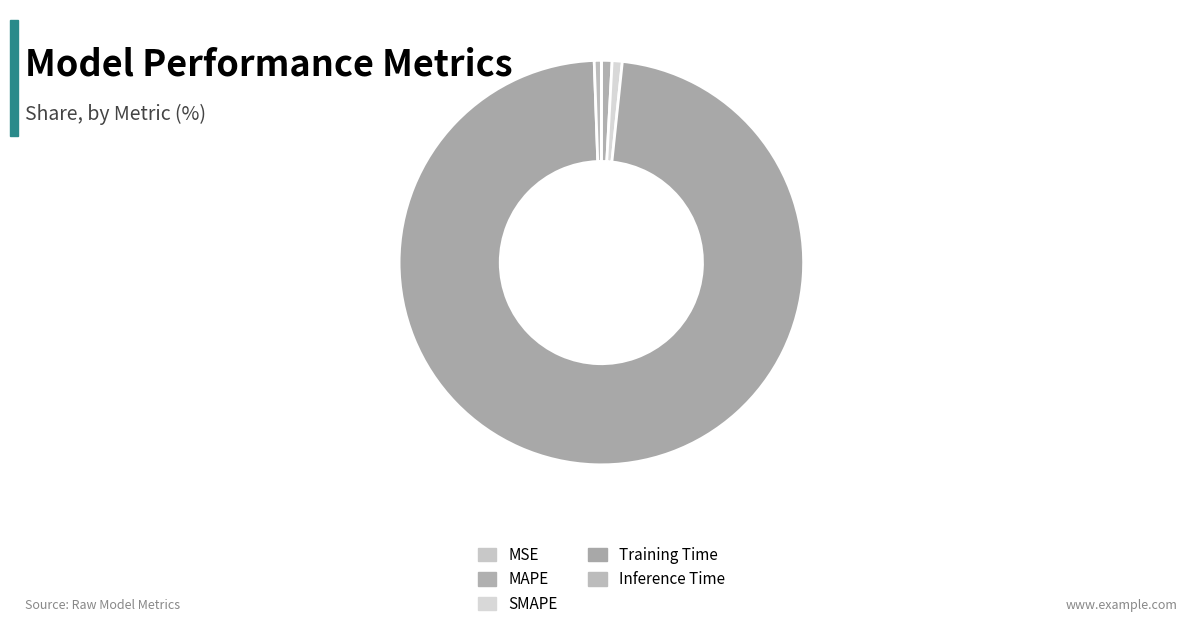

What portion of the pie excludes Inference Time?

99.4%